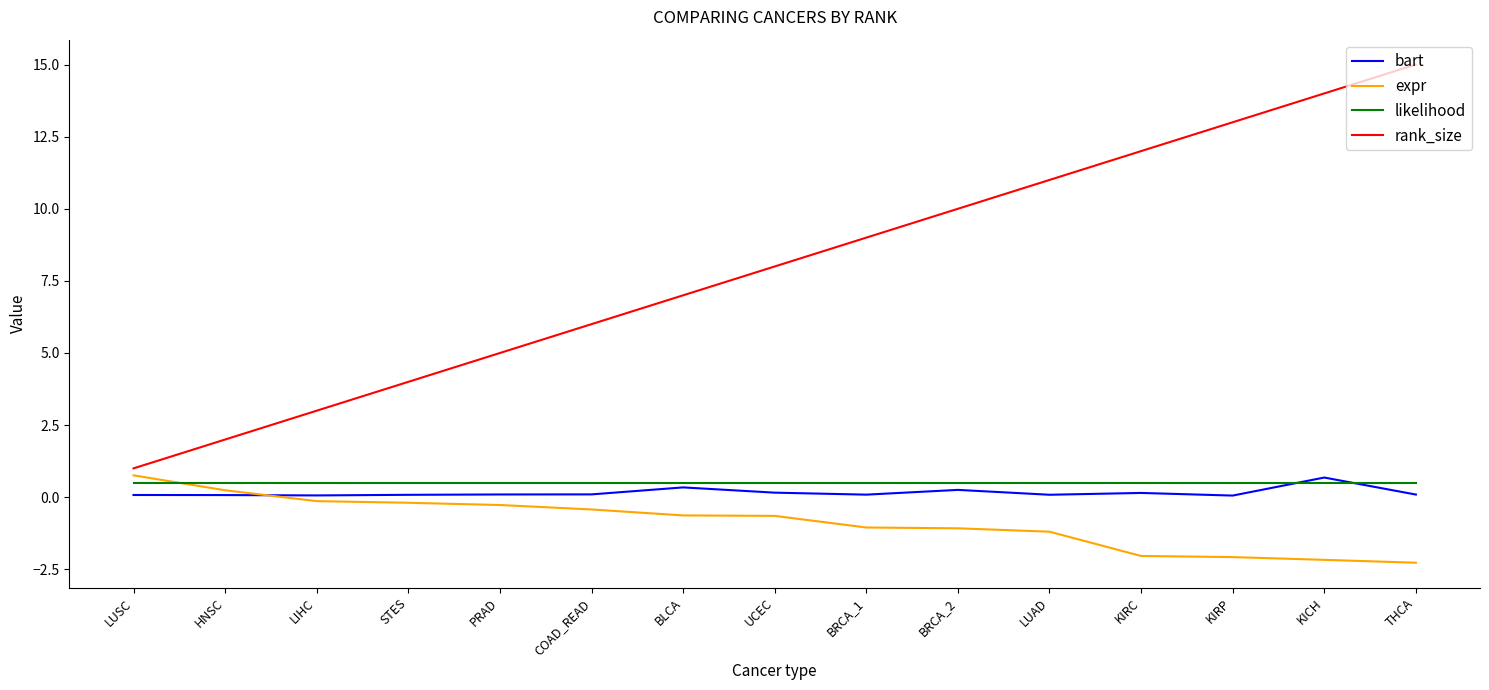

At which label does expr reach its peak?

LUSC